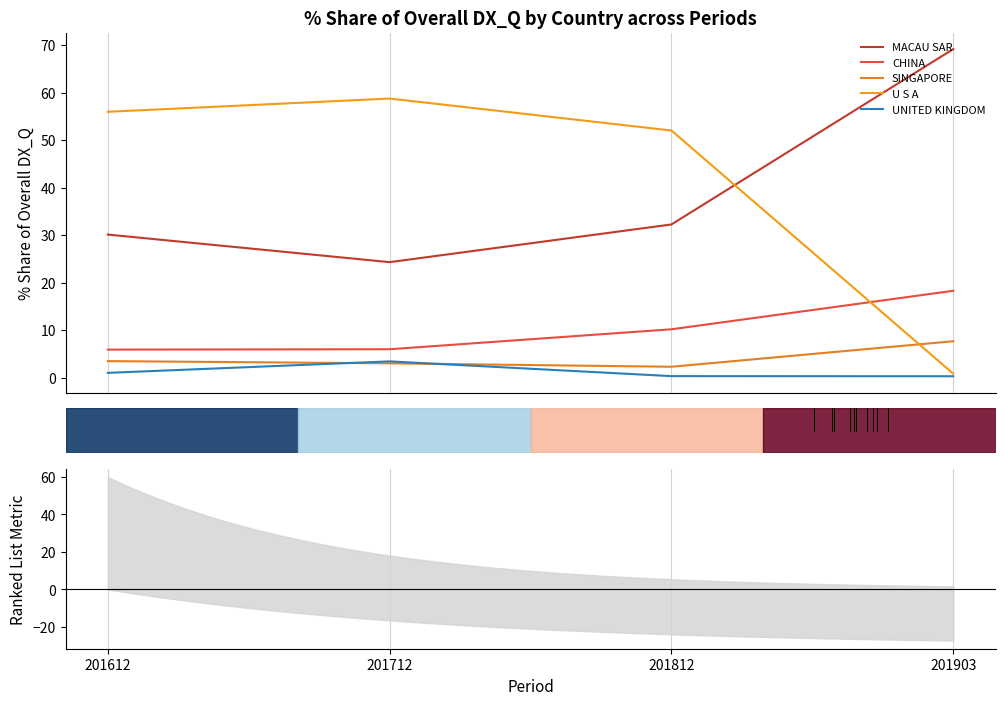

At 201903, list the series in order from largest to smallest.

MACAU SAR, CHINA, SINGAPORE, U S A, UNITED KINGDOM